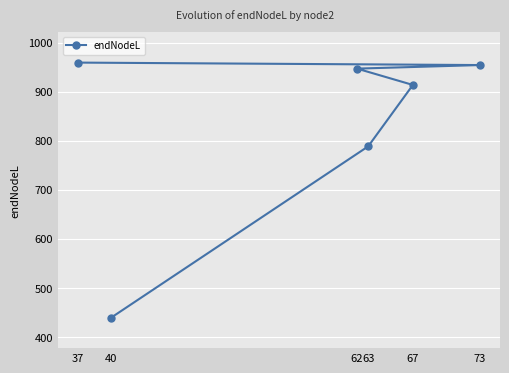

What is the maximum value shown in the chart?

959.1